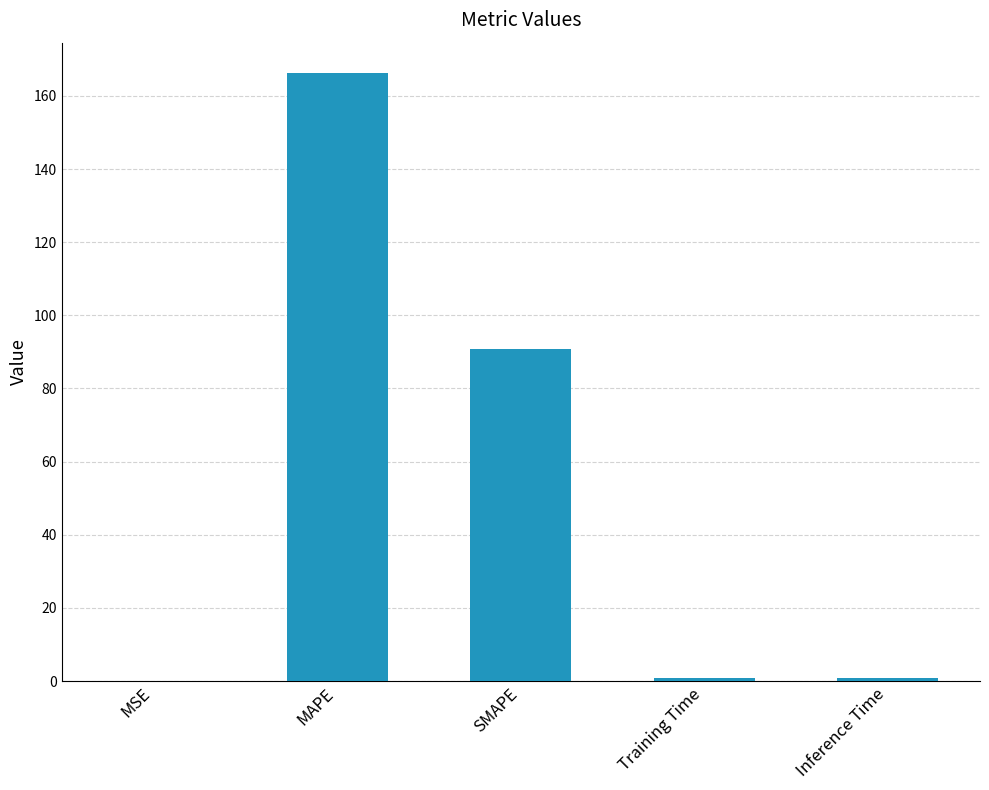

What is the sum of all values?

258.5